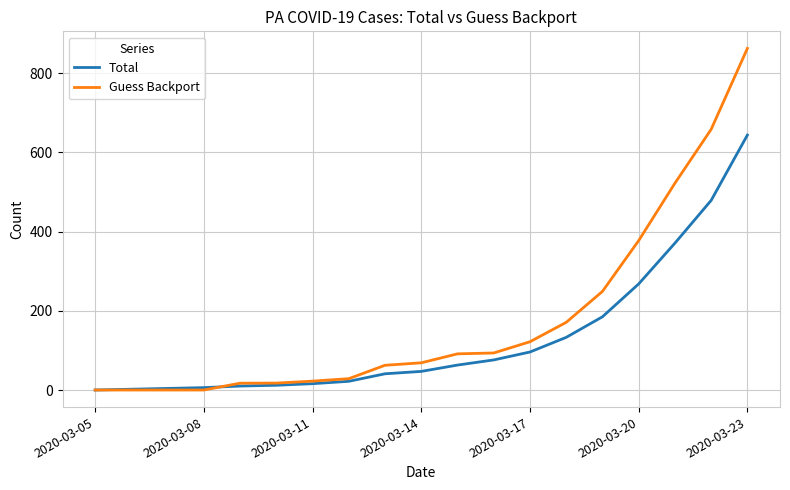

What are all the series names shown in the legend?

Total, Guess Backport